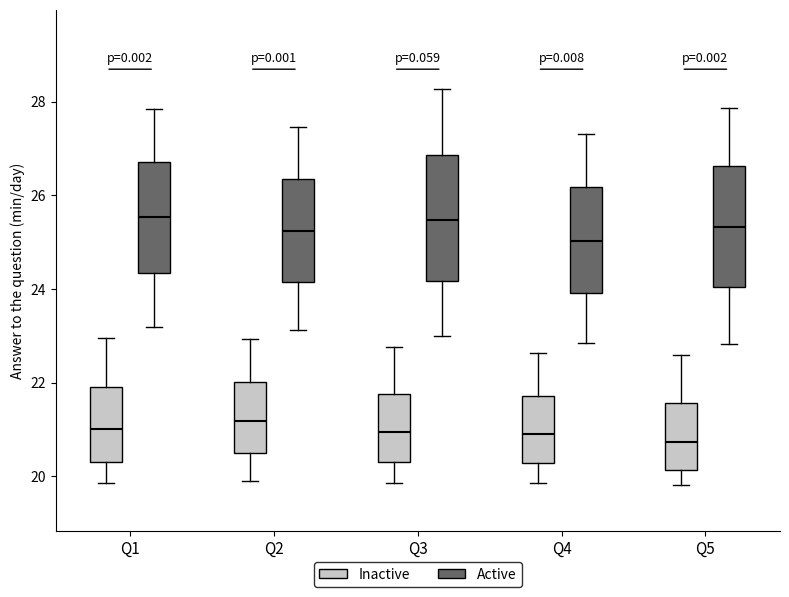

Where is the upper edge of the box for Q2 (Active) on the y-axis? The values are not printed on the chart, so give them approximately, as read against the axis.

26.4